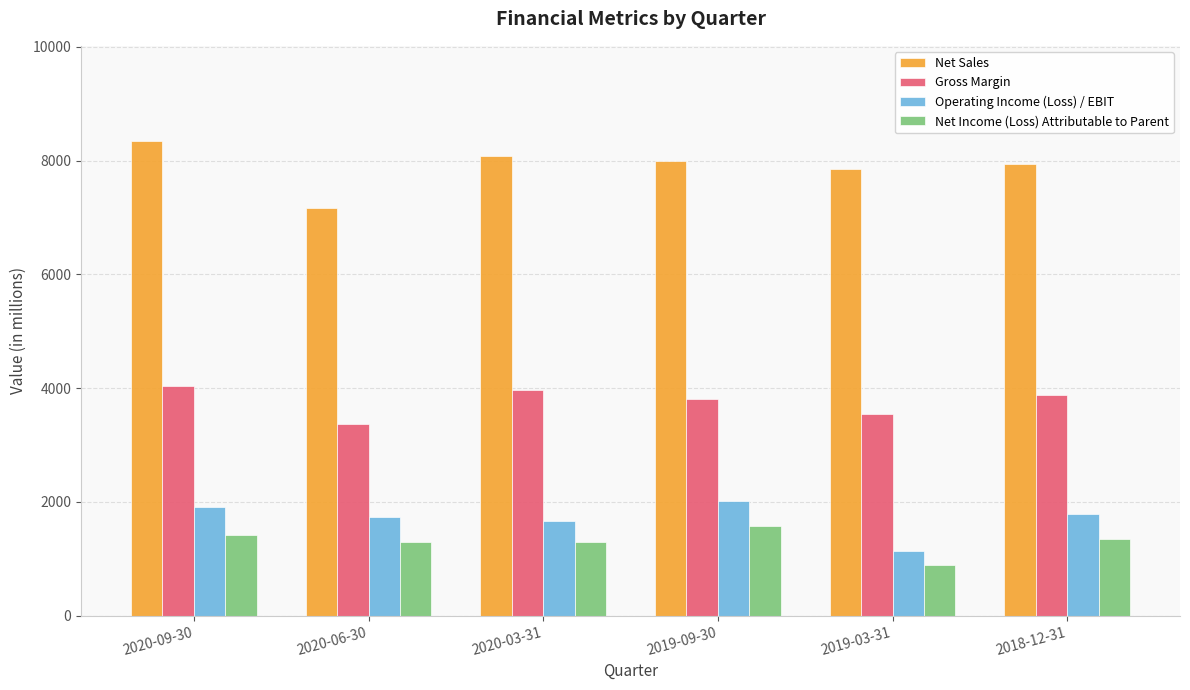

Which category has the highest value in the Operating Income (Loss) / EBIT series?

2019-09-30